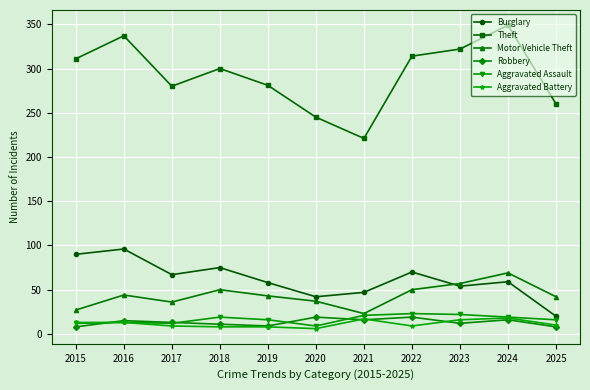

Where is the first local minimum for Burglary?

2017